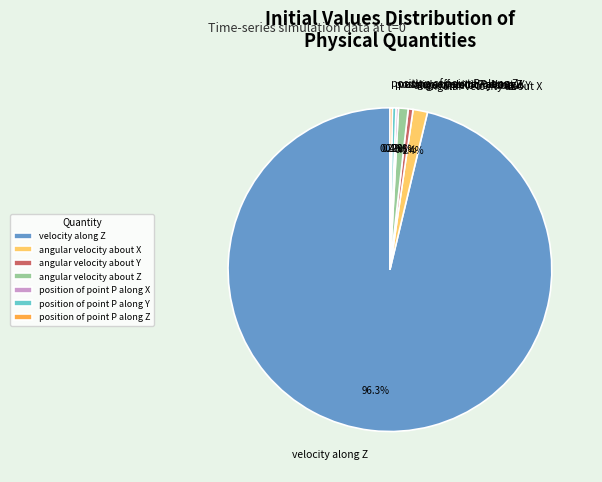

Which category accounts for the majority?

velocity along Z